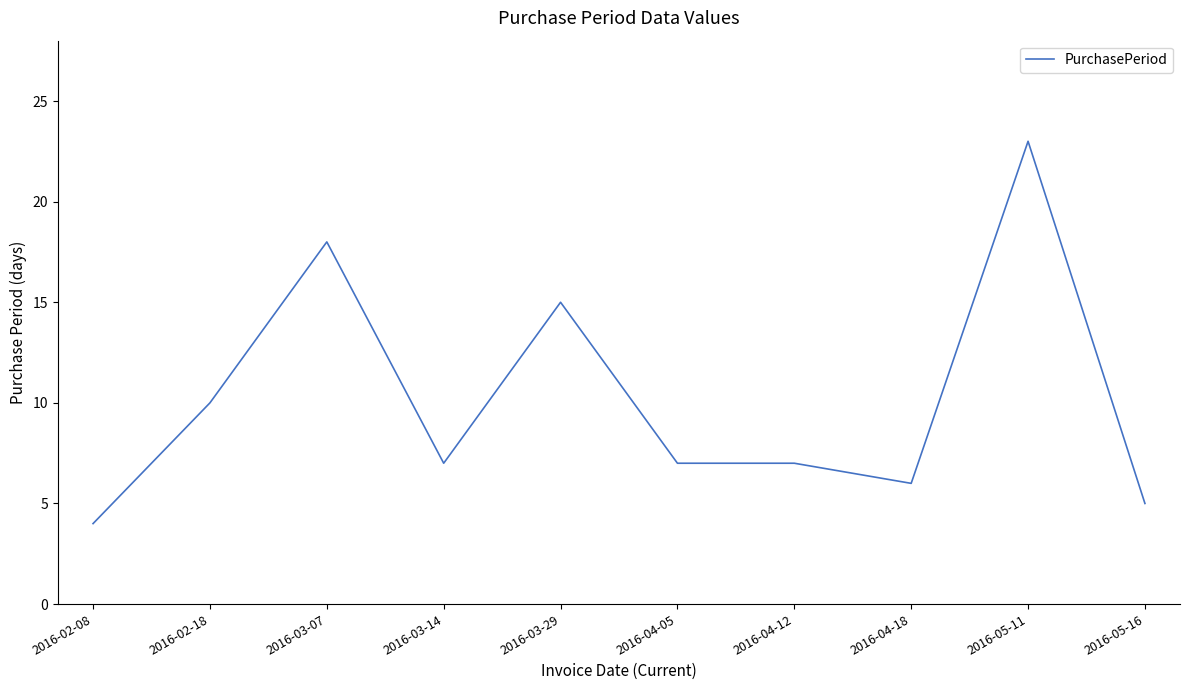

Approximately how many times larger is the value at 2016-03-14 compared to 2016-04-12?

1.0